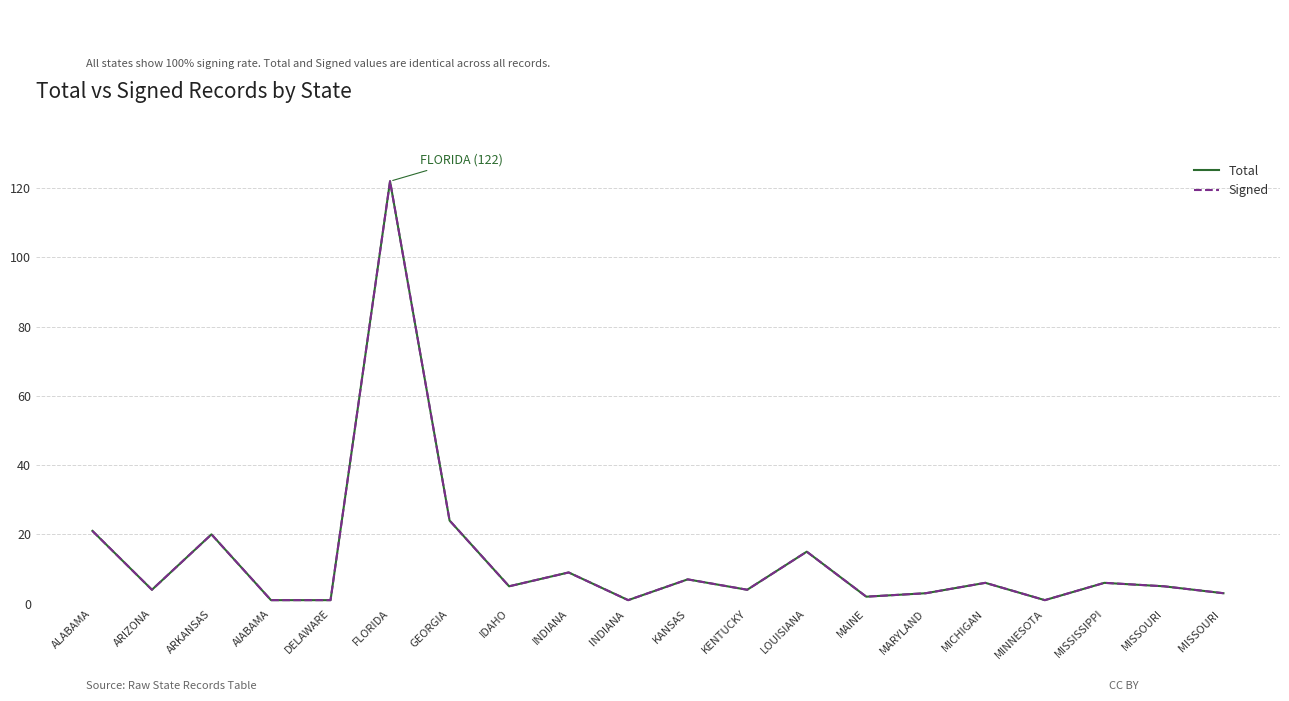

What is the sum of all Signed values?

260